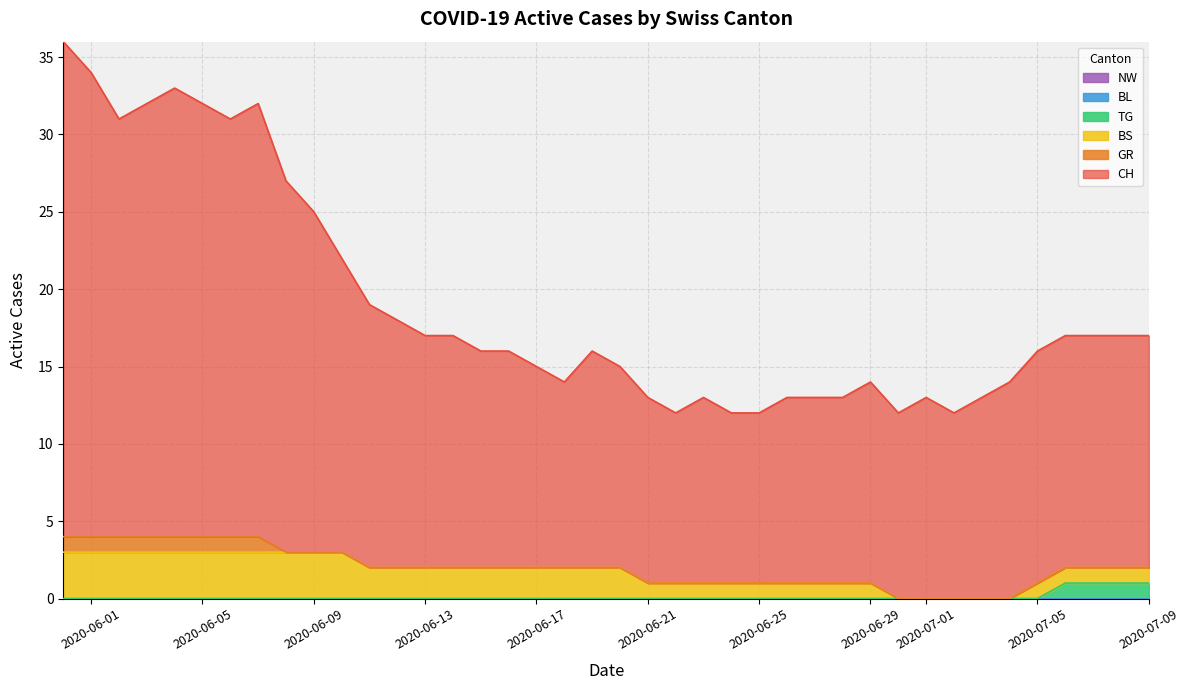

The value of GR at 10 is 0. True or false?

False